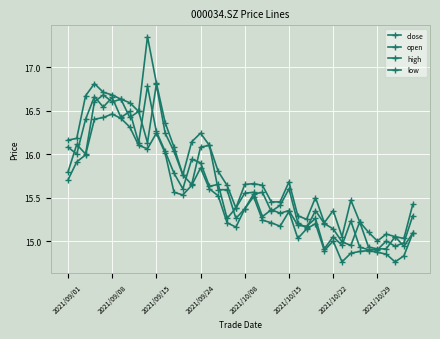

How many data points does each series have?

40